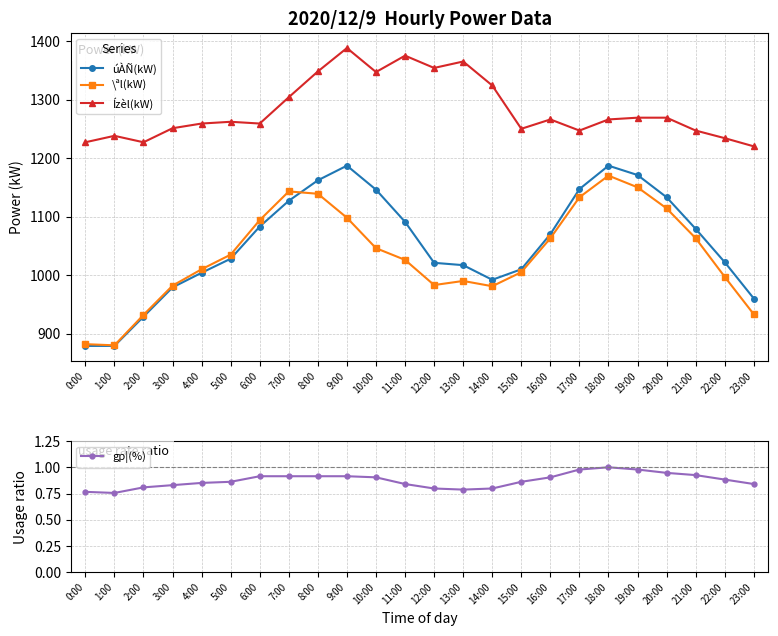

What is the approximate value of \ªl(kW) at 15:00?

1005